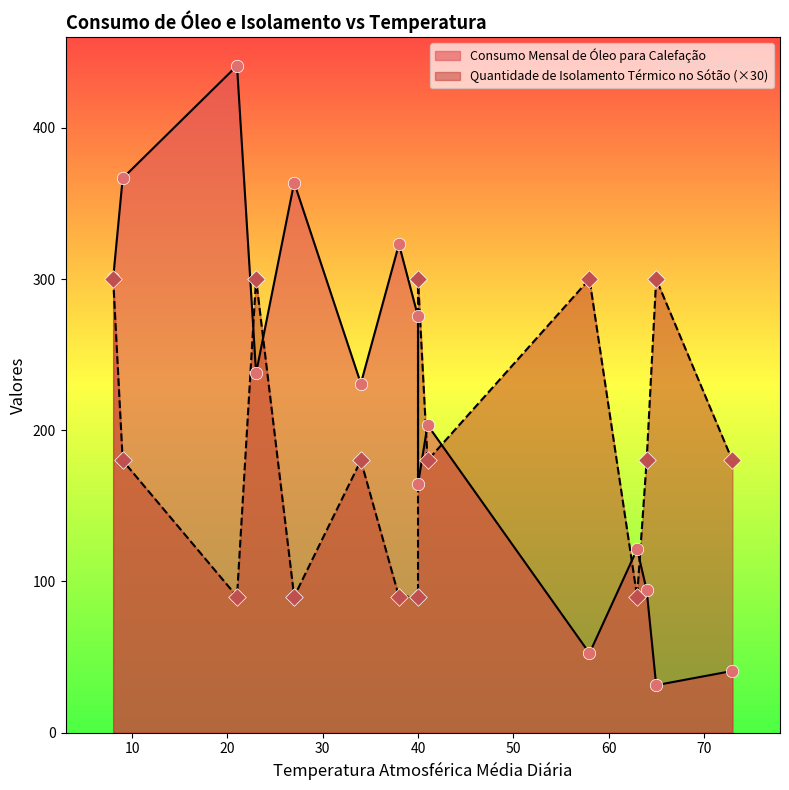

Which series has the largest Y range (max minus min)?

Consumo Mensal de Óleo para Calefação